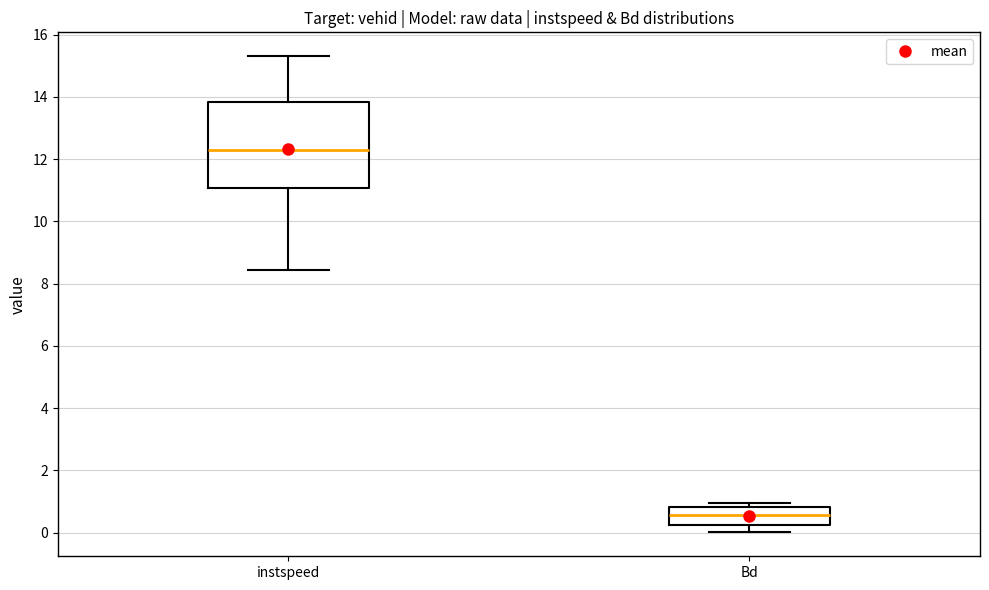

Where does the median line of the box for instspeed sit on the y-axis? The values are not printed on the chart, so give them approximately, as read against the axis.

12.2